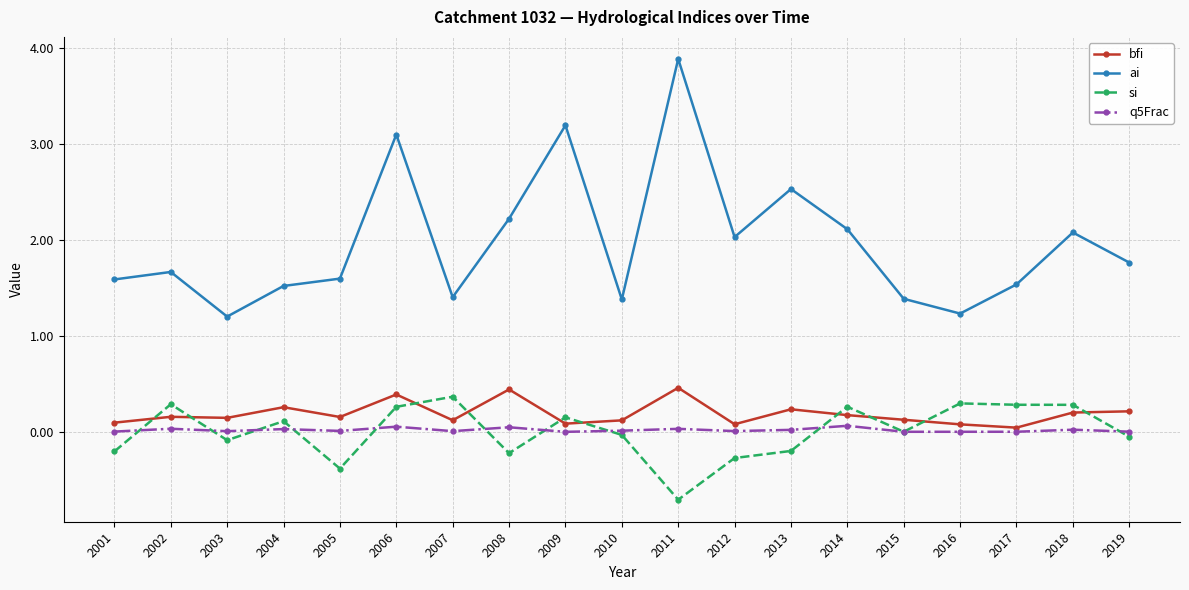

Is this an area chart (filled region under the line)?

No